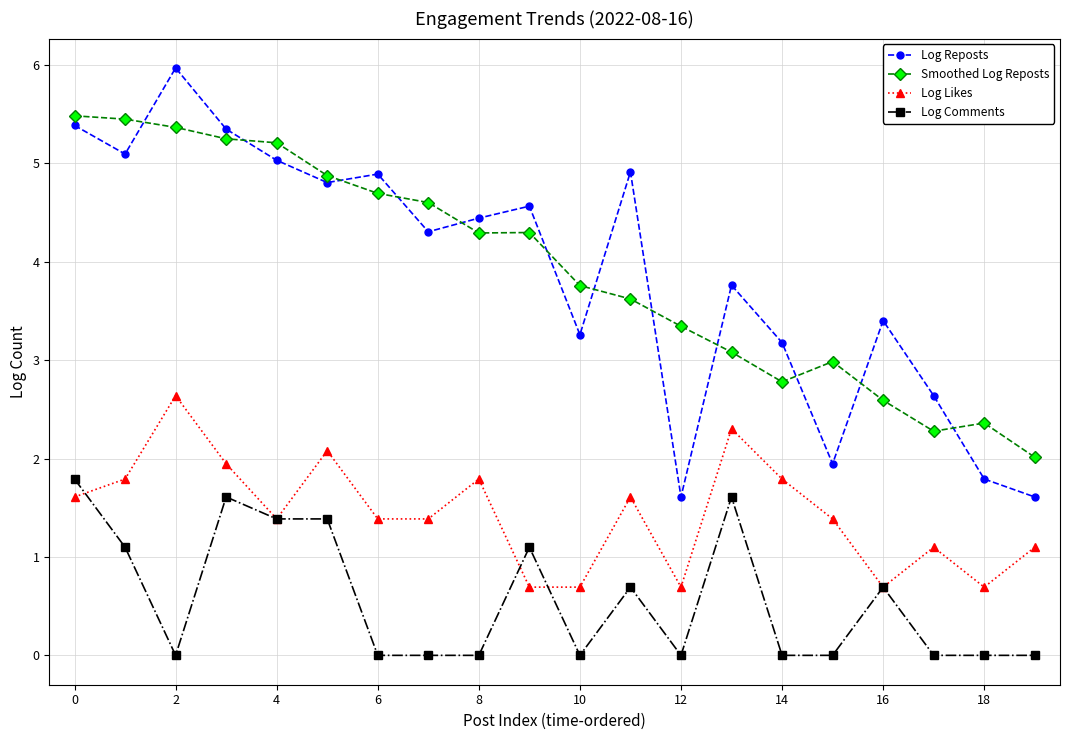

What is the value of the Log Reposts point at the 10th from the left?

4.6